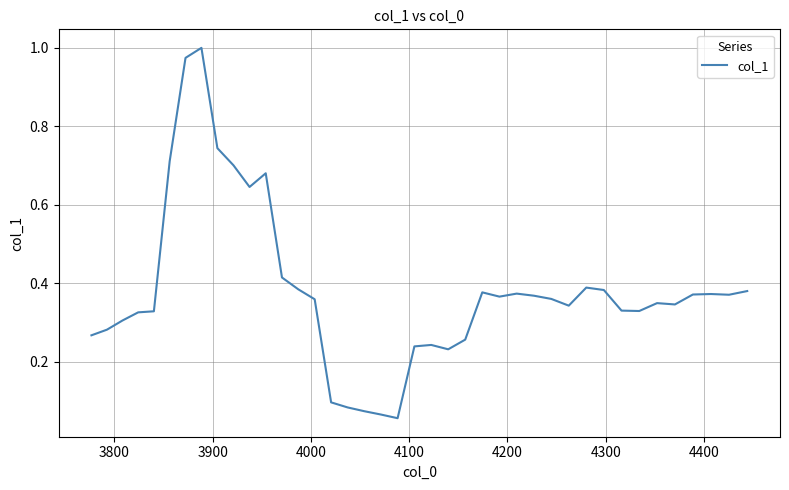

True or false: the data has more than 1 interior local peaks.

True